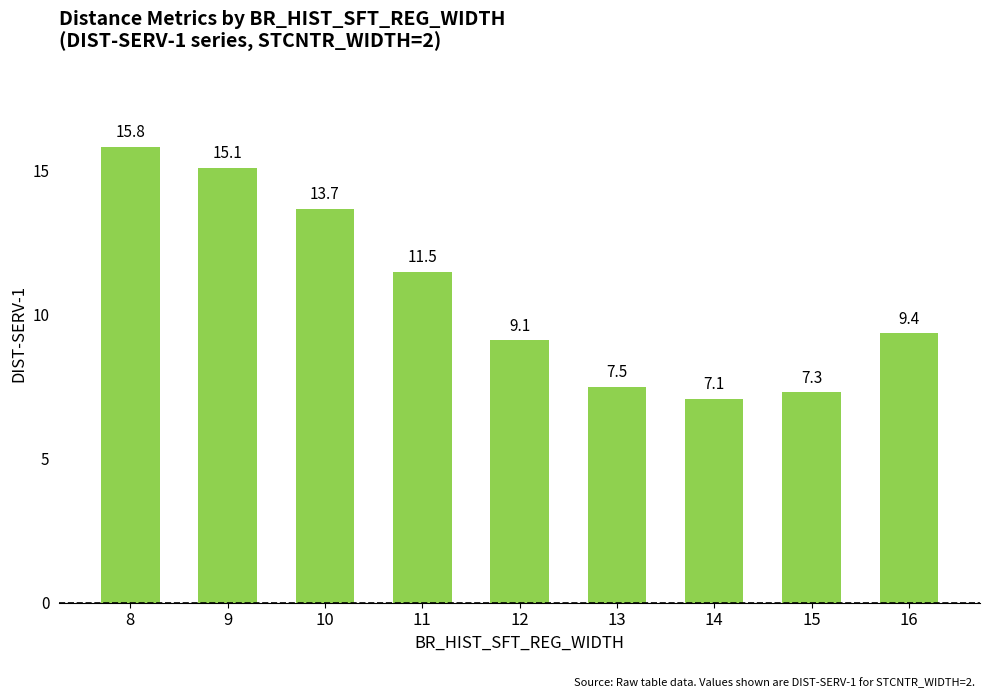

Which label corresponds to the smallest value in the chart?

14